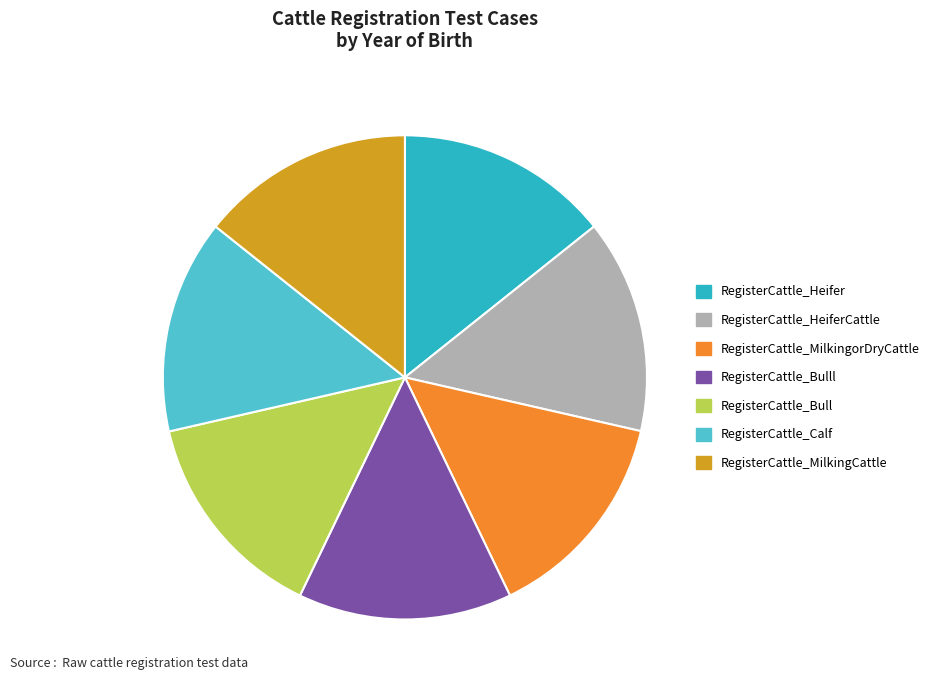

True or false: RegisterCattle_MilkingorDryCattle accounts for 14% of the total.

True